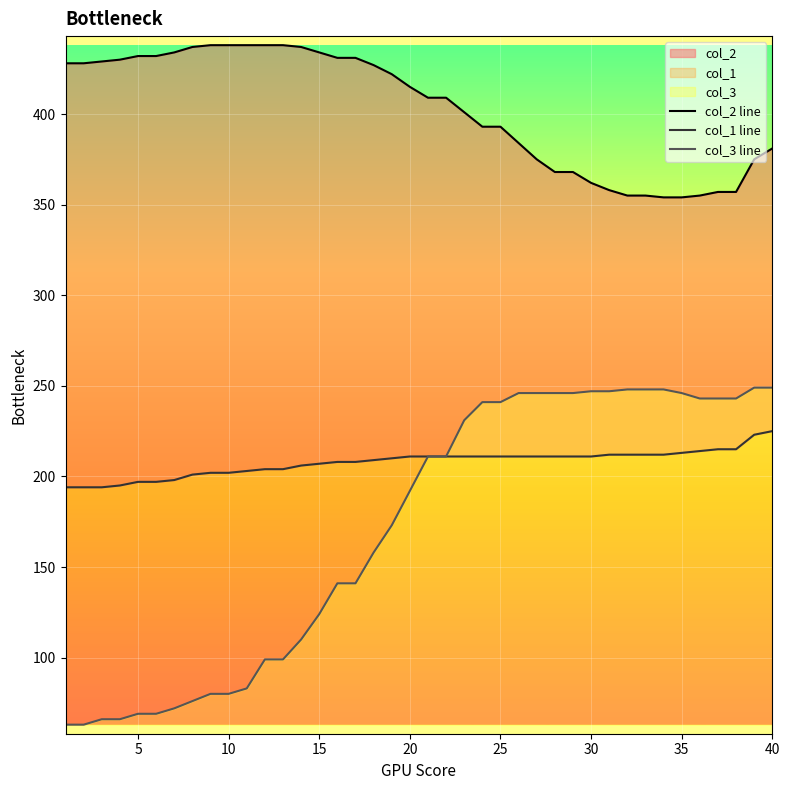

Which series has the widest spread of values?

col_3 line